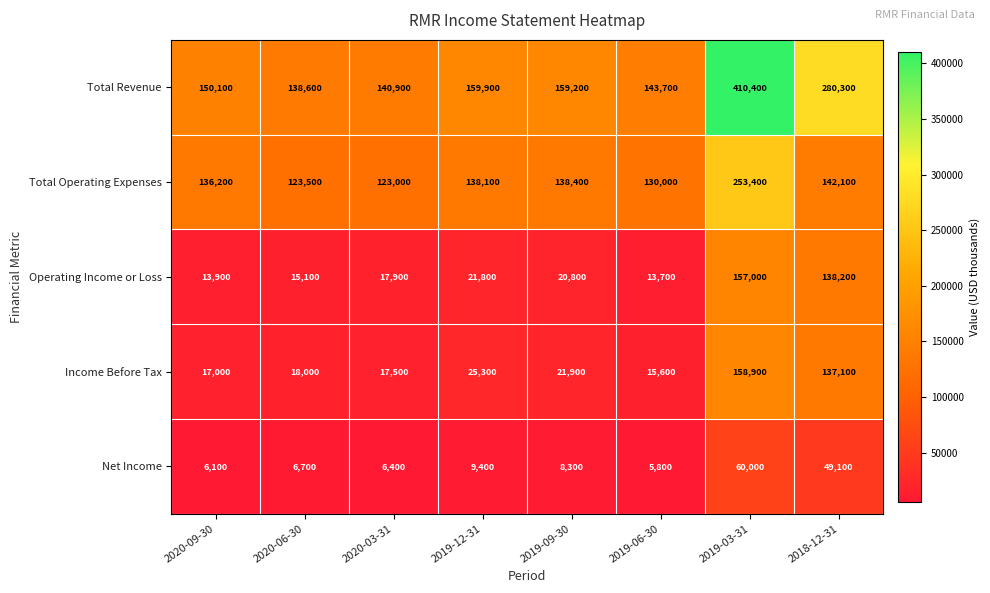

Where is Total Revenue nearest to the value 274500?

2018-12-31